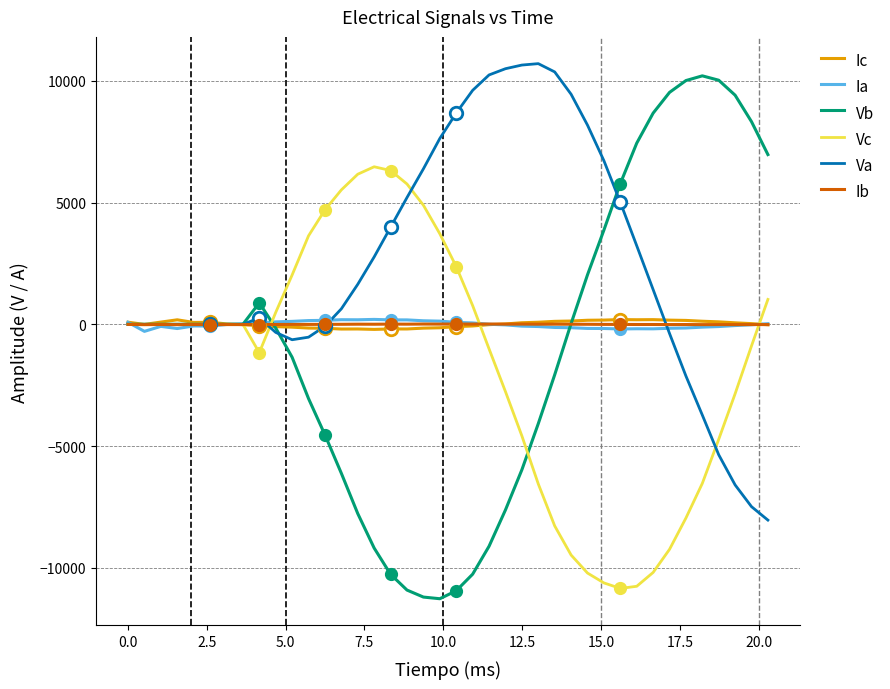

What is the minimum value shown in the chart?

-11262.8